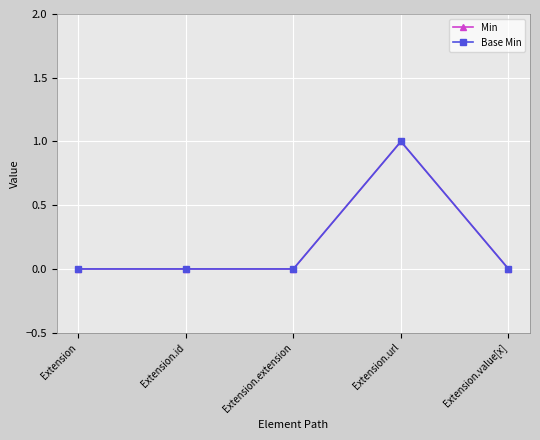

At which label is Base Min closest to 0?

Extension